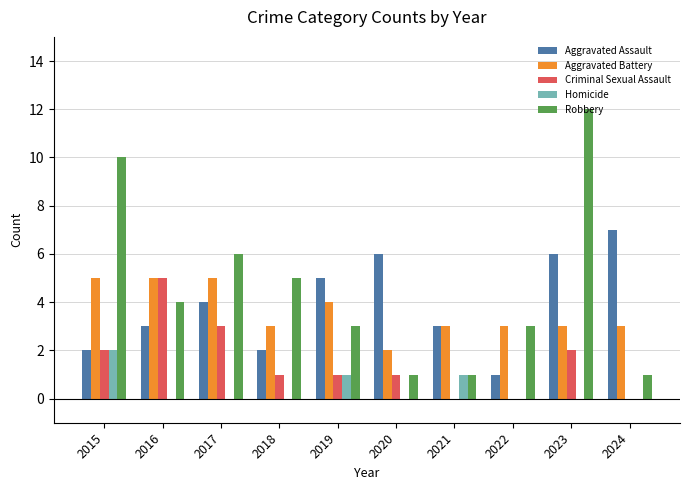

How many data points does each series have?

10